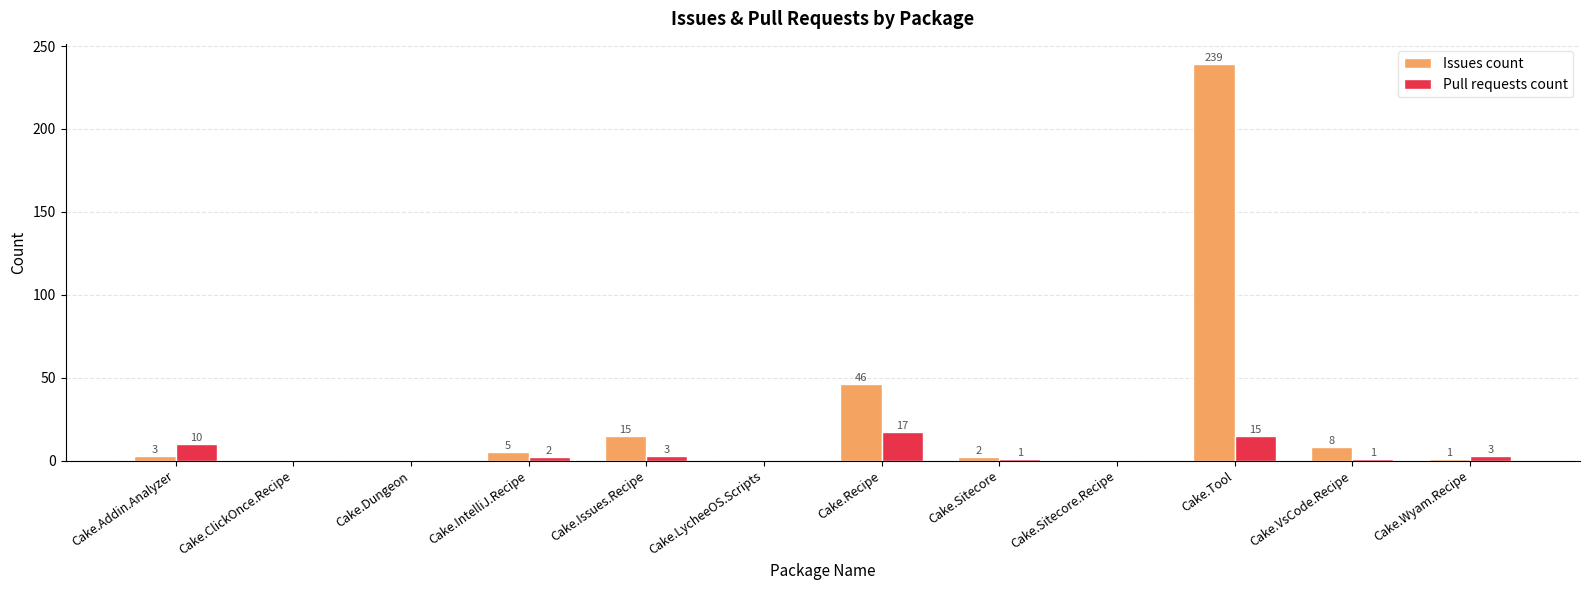

What is the maximum value for Pull requests count?

17